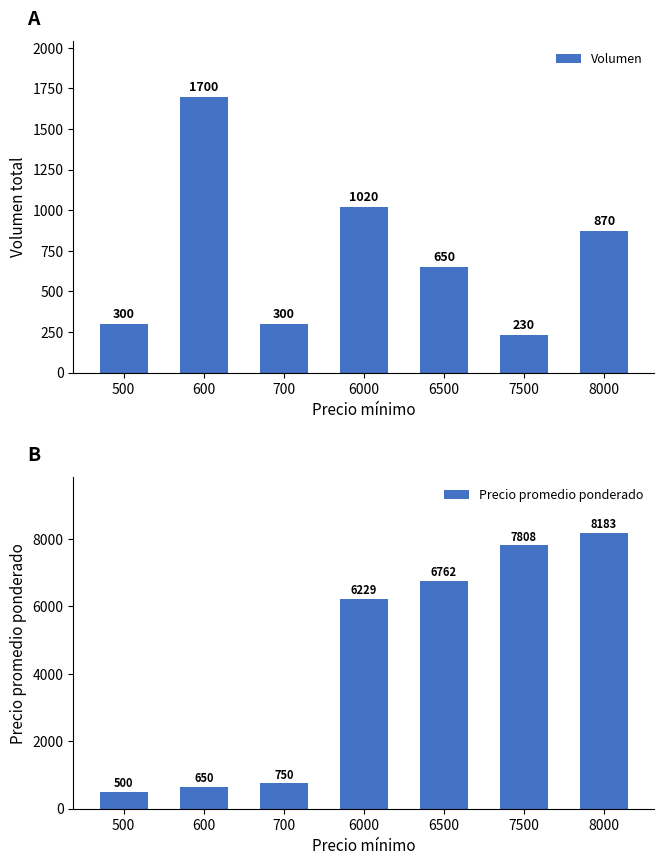

Reading left to right, transcribe all the data shown in this chart.

Volumen: 500=300.0	600=1700.0	700=300.0	6000=1020.0	6500=650.0	7500=230.0	8000=870.0
Precio promedio ponderado: 500=500.0	600=650.0	700=750.0	6000=6229.2	6500=6762.5	7500=7808.0	8000=8183.0